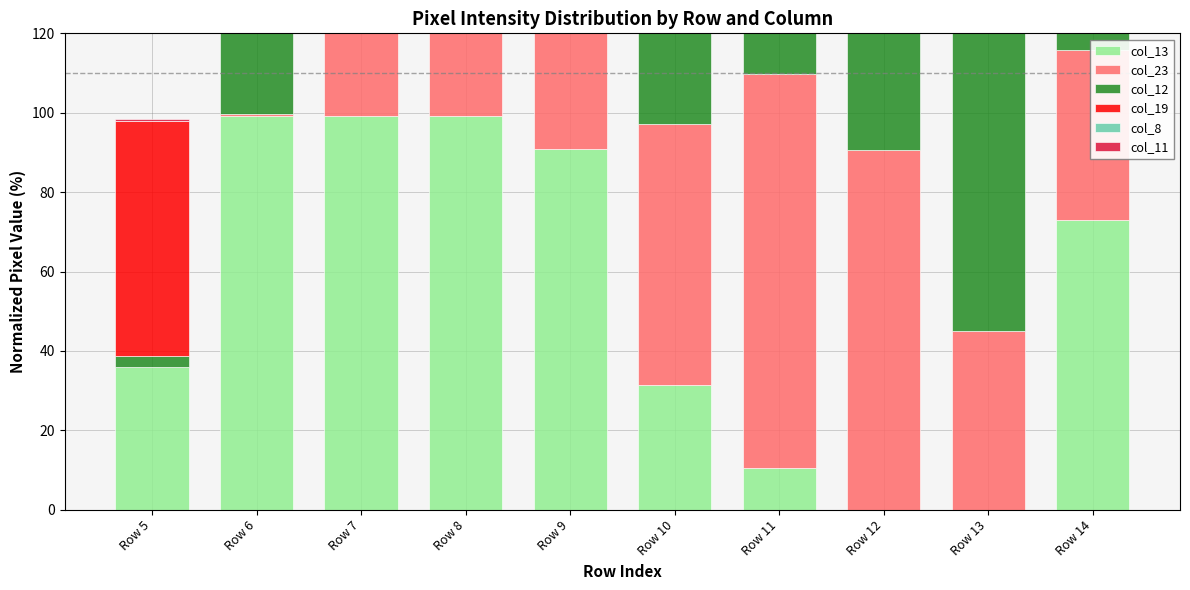

What is the greatest value displayed?

99.2